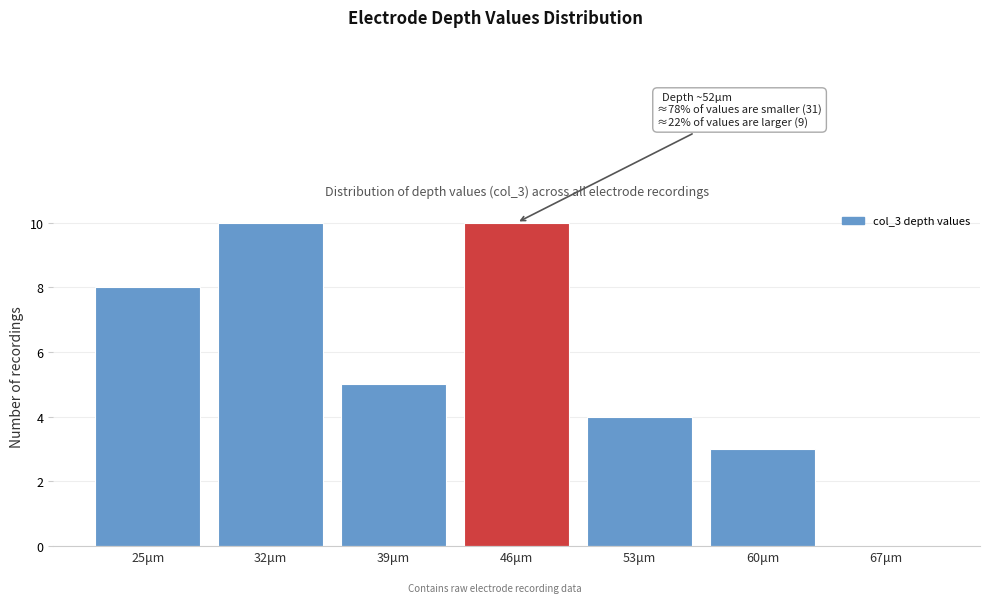

Reading right to left, transcribe all the data shown in this chart.

67μm=0	60μm=3	53μm=4	46μm=10	39μm=5	32μm=10	25μm=8